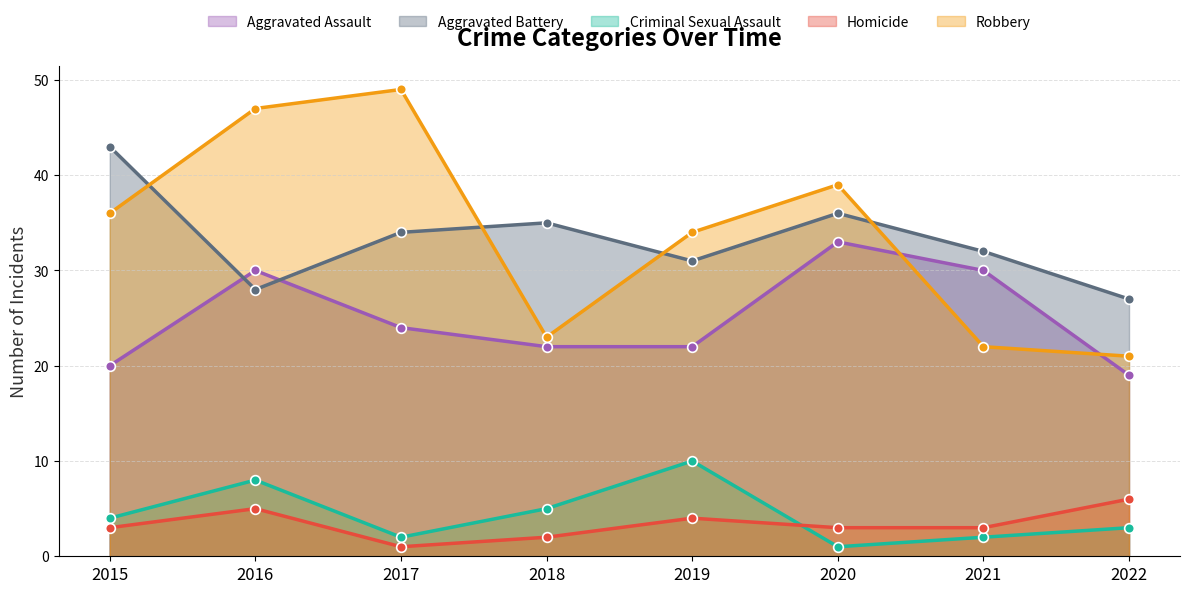

What is the difference between the highest and lowest values at 2019?

30